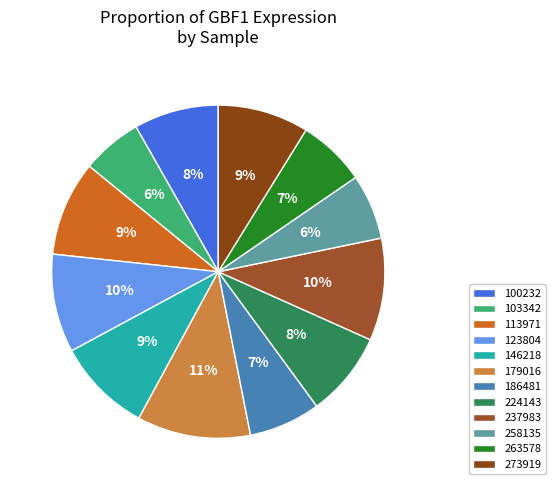

What is the largest slice in the pie chart?

179016